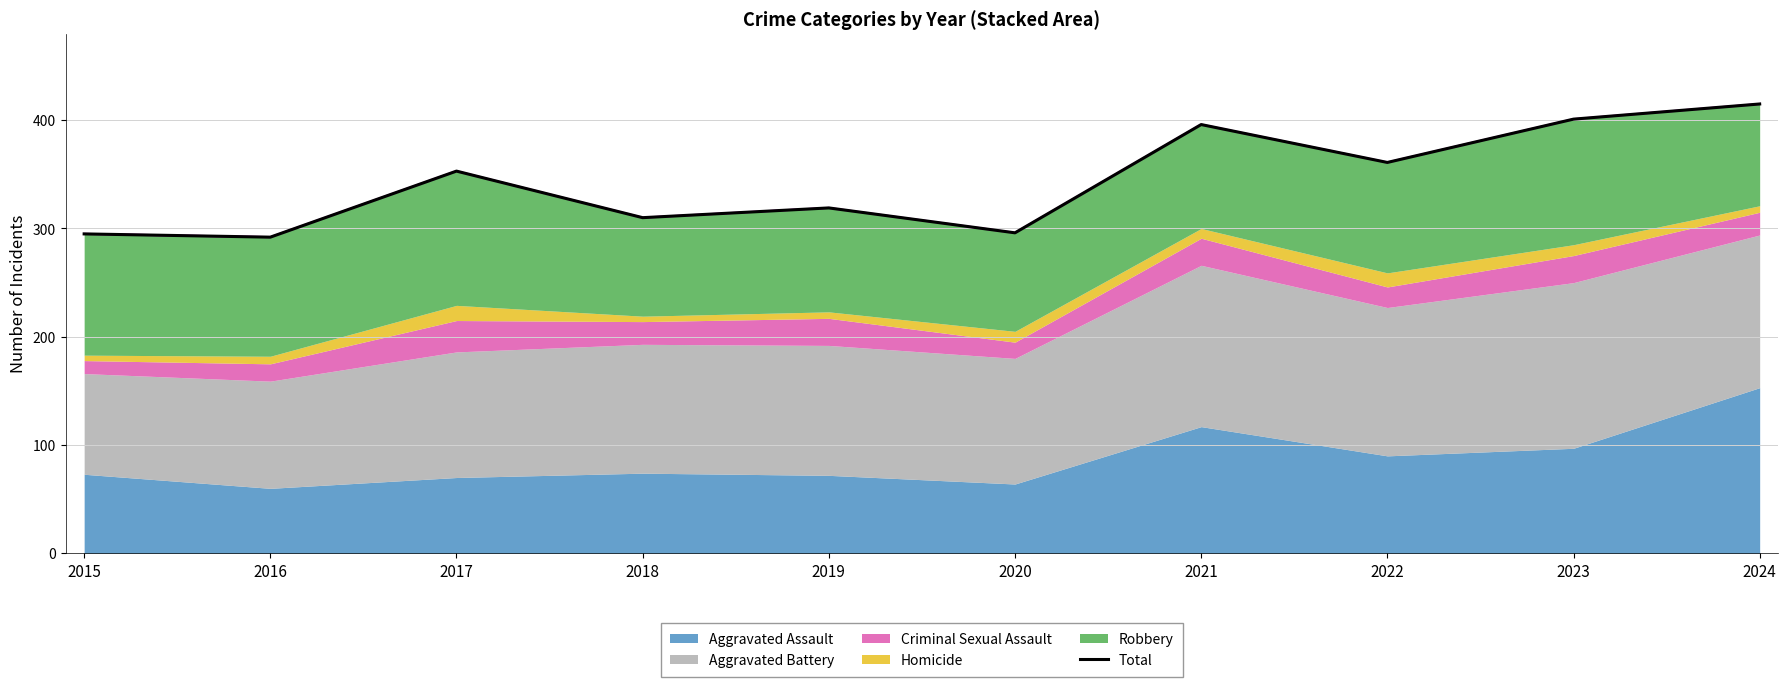

Rank the categories by value from highest to lowest.

2024, 2023, 2021, 2022, 2017, 2019, 2018, 2020, 2015, 2016